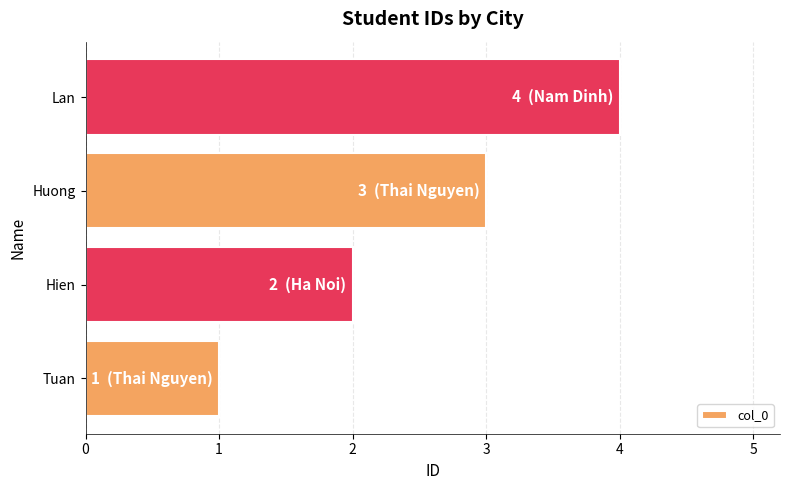

Rank the categories by value from lowest to highest.

Tuan, Hien, Huong, Lan